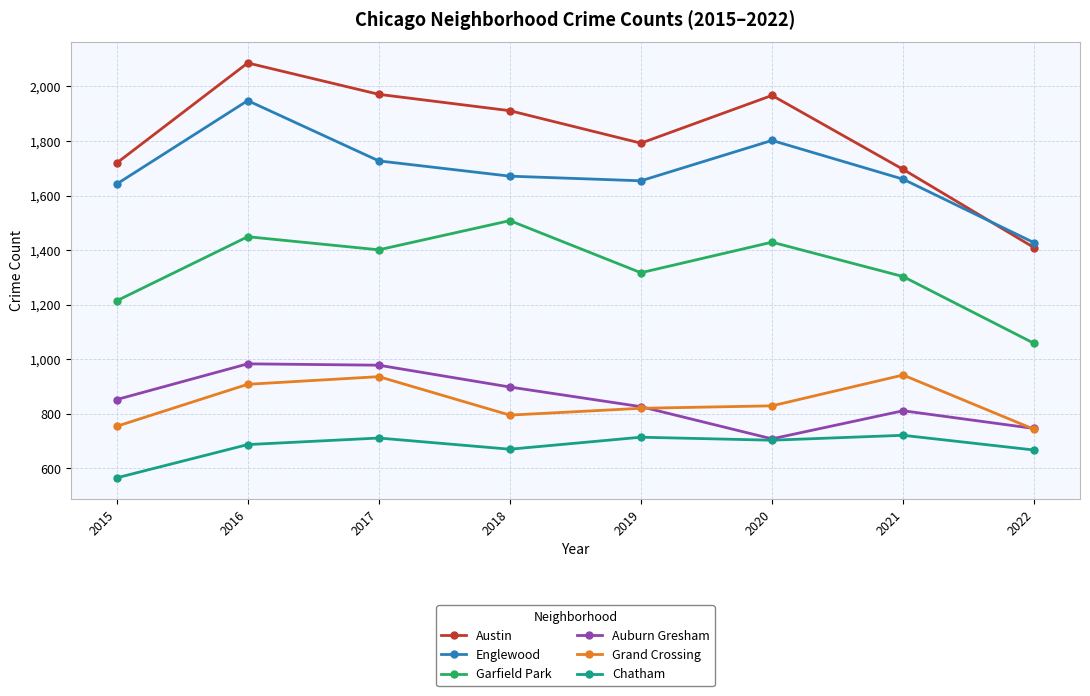

What is the value of the Garfield Park point at the 6th from the left?

1429